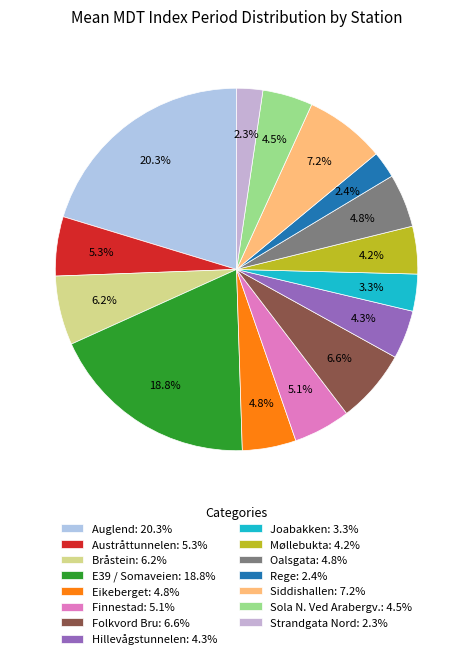

The Finnestad slice represents 1% of the pie. True or false?

False